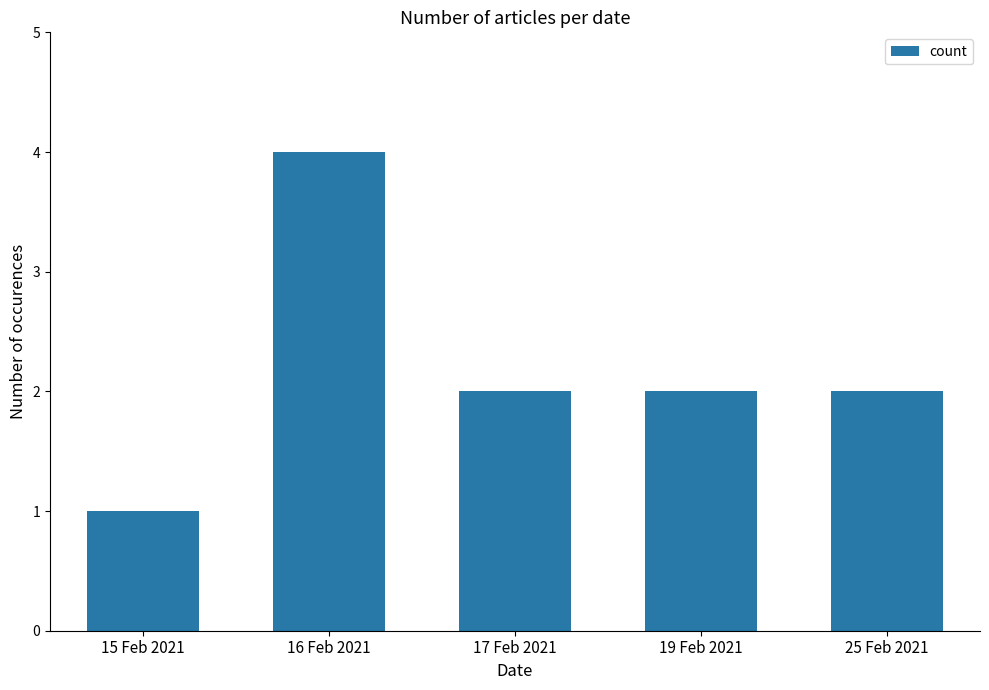

What is the change in value from 15 Feb 2021 to 19 Feb 2021?

+1